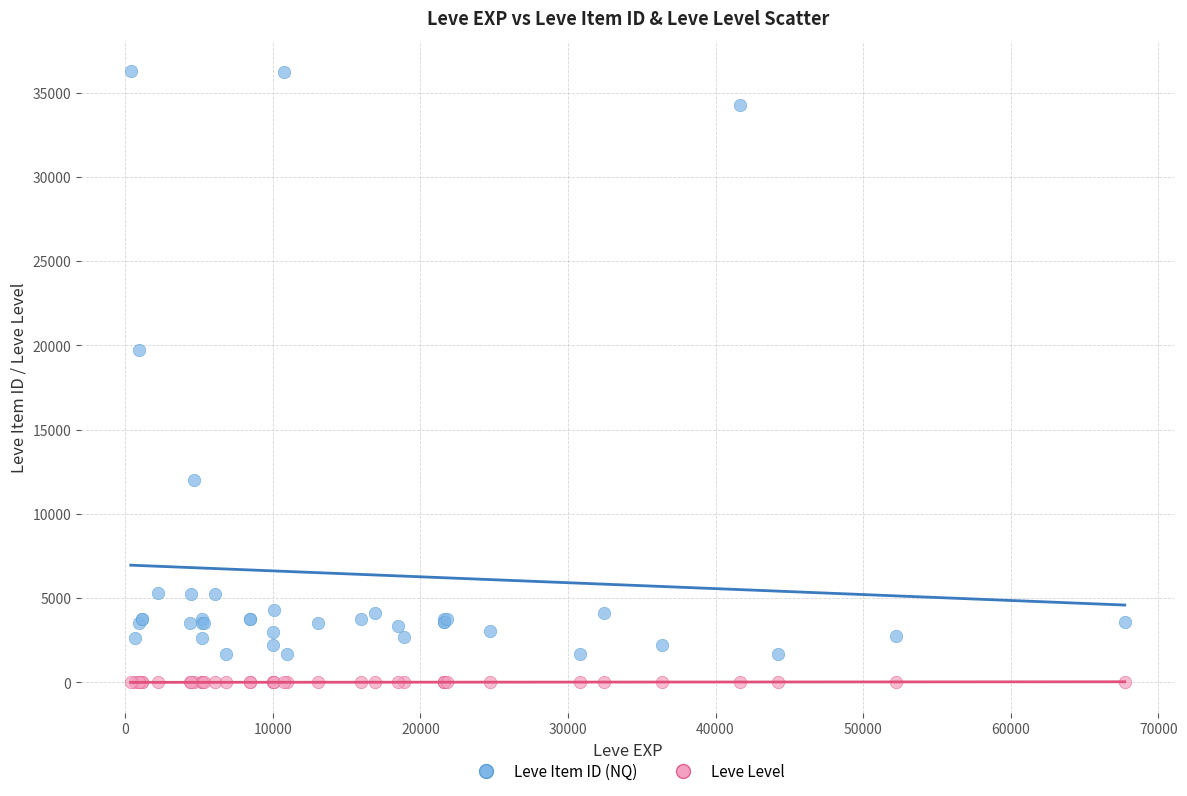

Which series contains the highest Y value?

Leve Item ID (NQ)